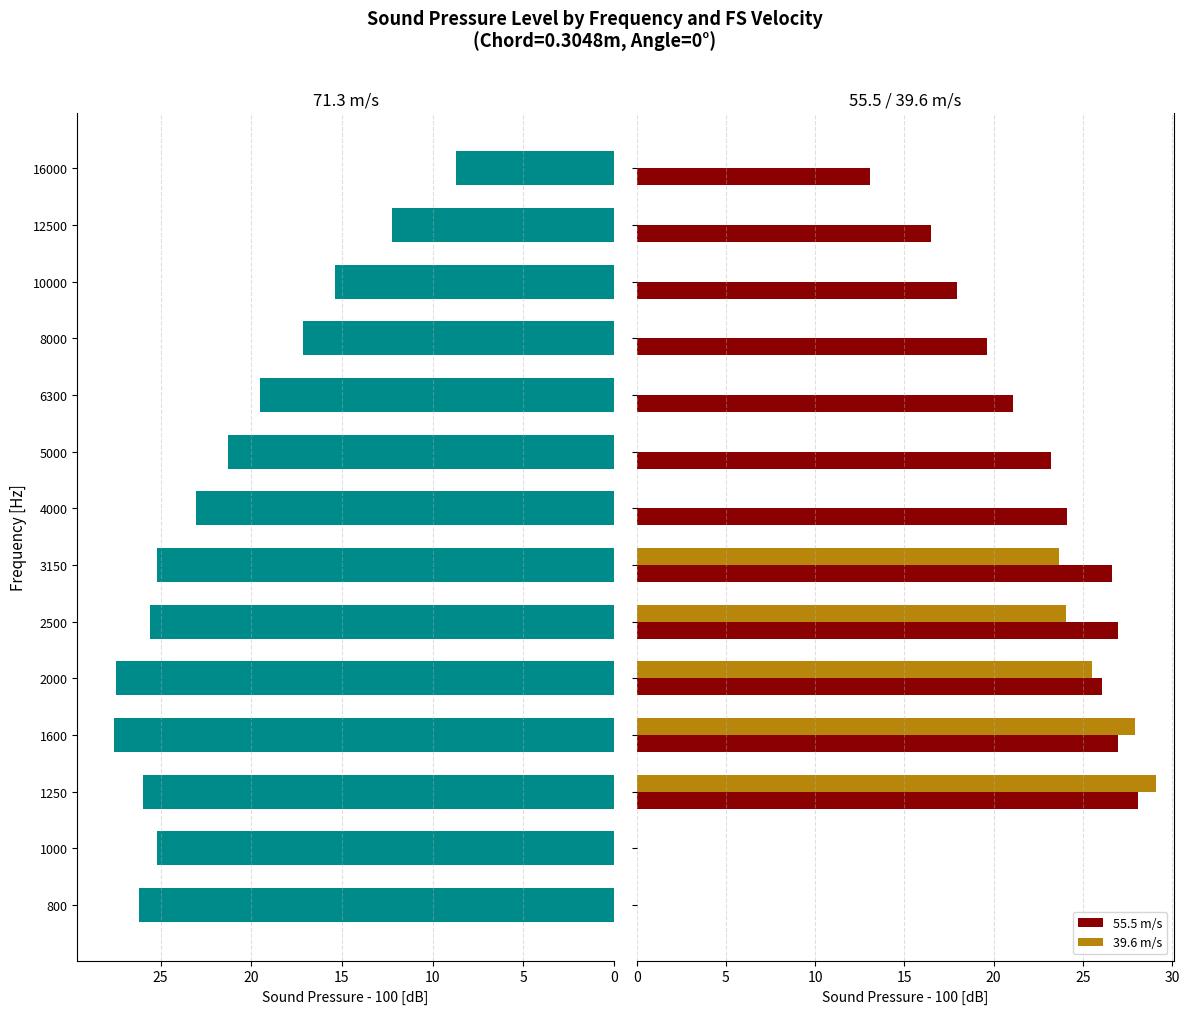

What is the average value of the 55.5 m/s series?

19.3